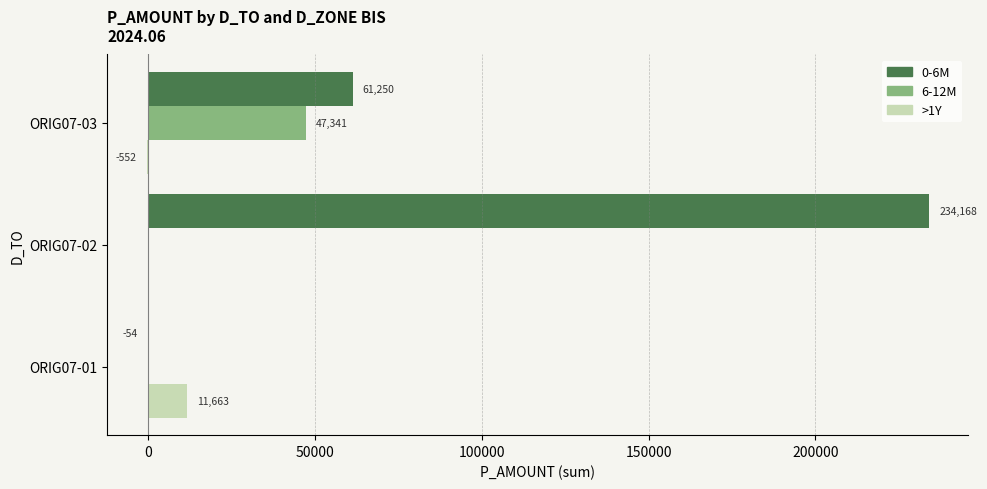

How many 0-6M values are between -54 and 234168?

3